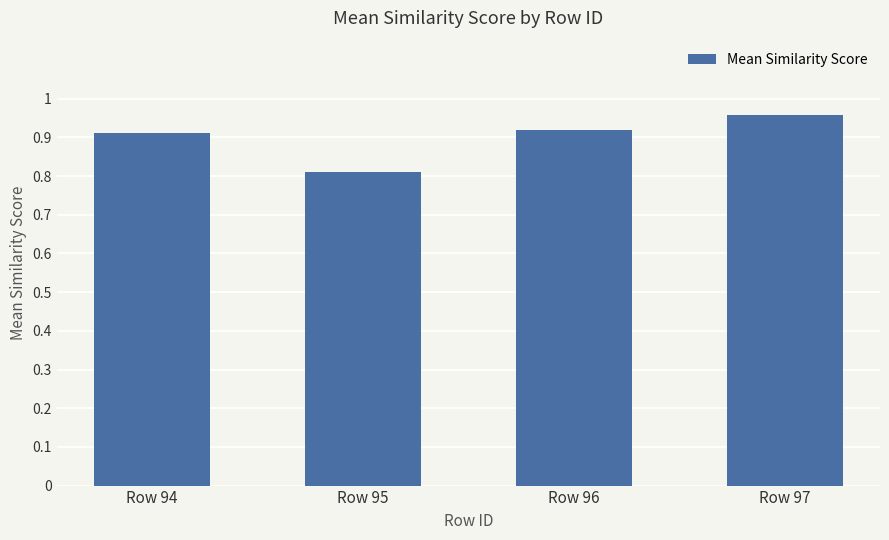

How many data points does each series have?

4